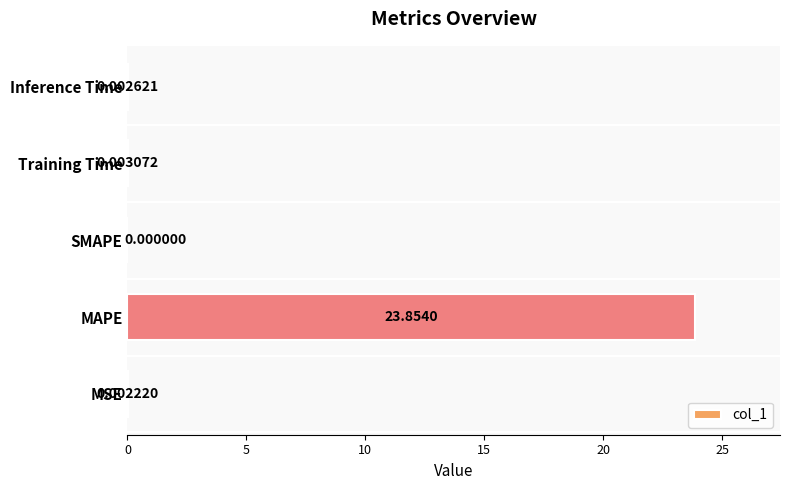

At which label is the value closest to 11?

Training Time